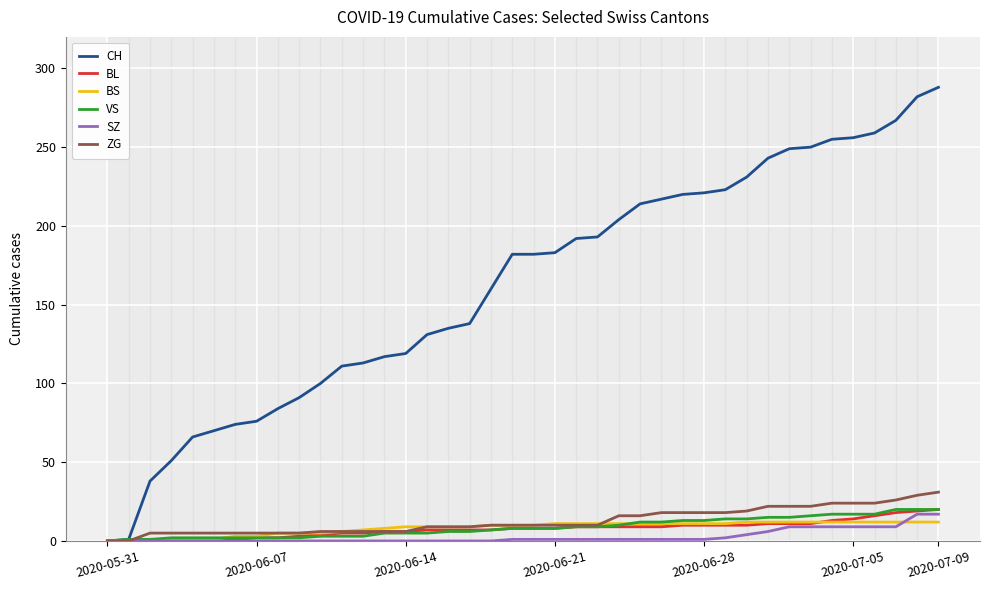

Which series has the widest spread of values?

CH